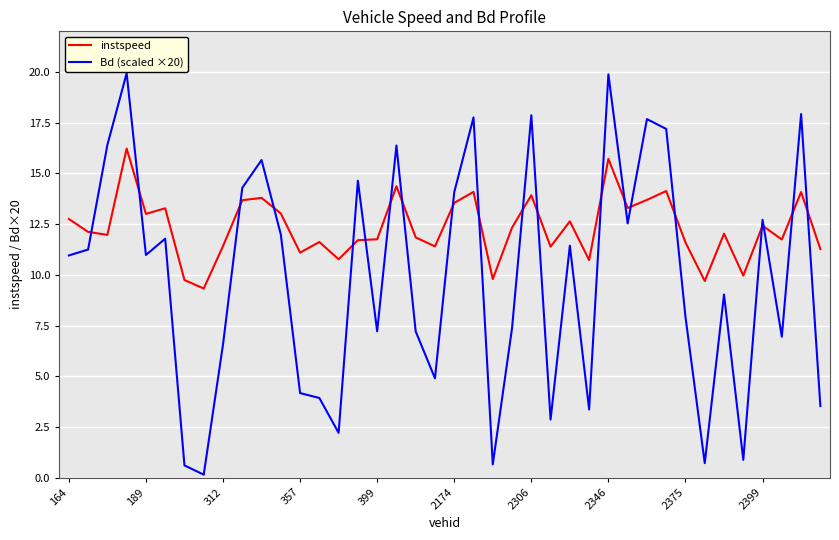

What is the highest value of the Bd (scaled ×20) series?

19.9